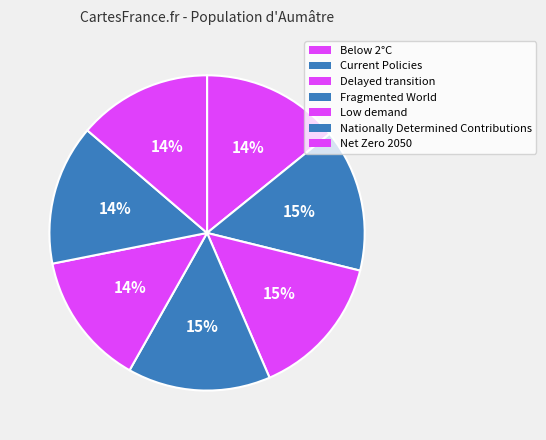

How many segments does this pie chart have?

7